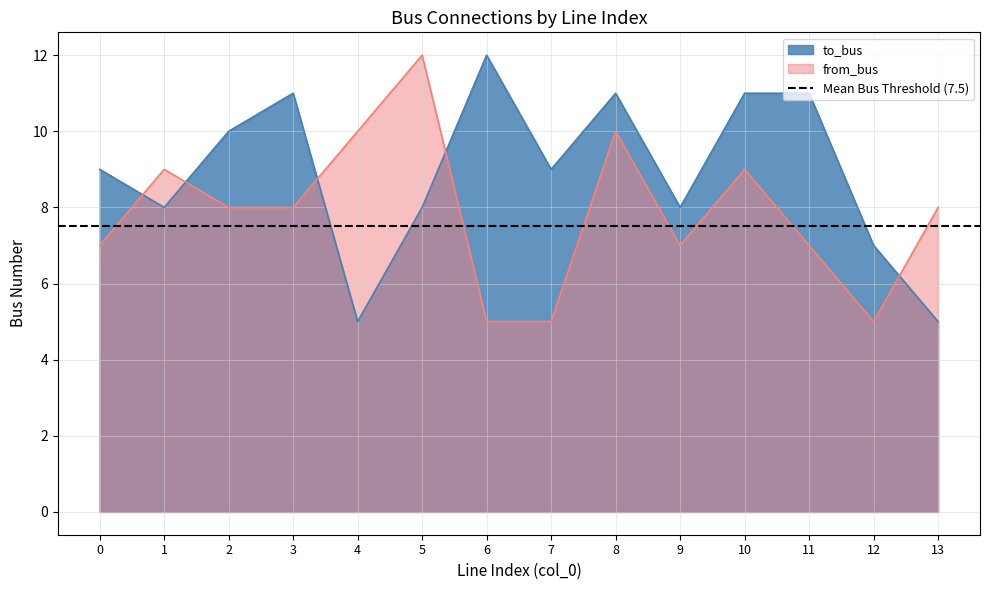

What is the average value of the from_bus series?

8